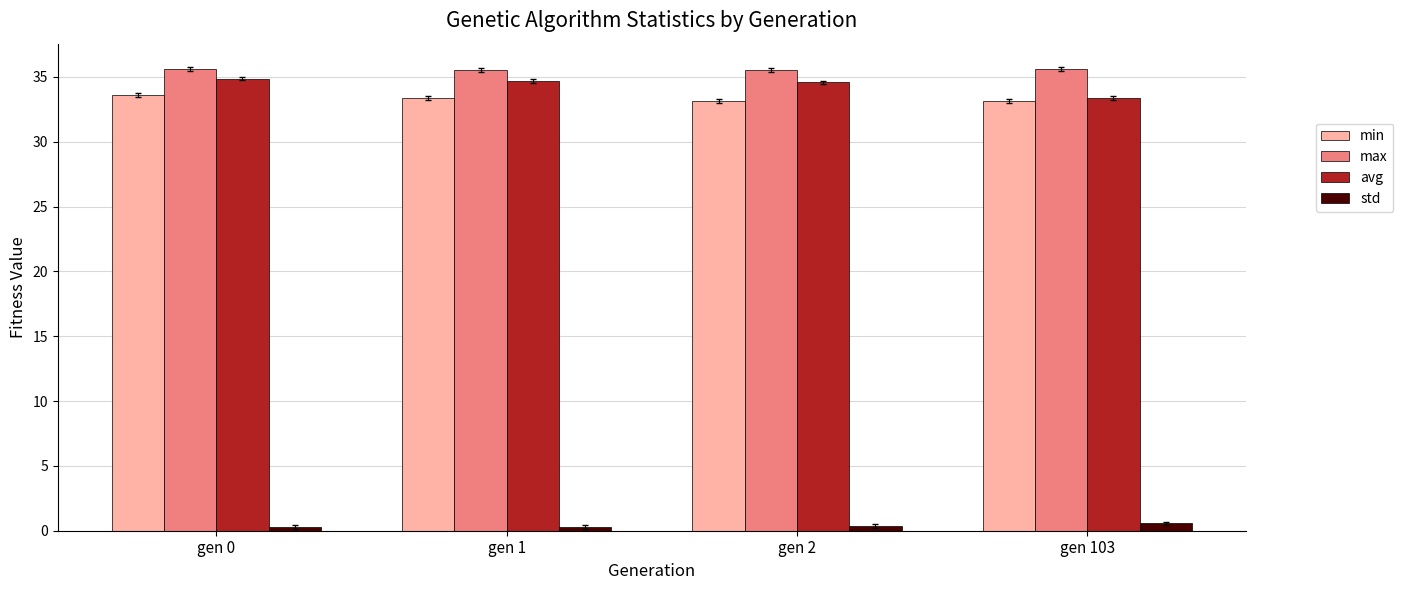

What is the lowest value of the max series?

35.5